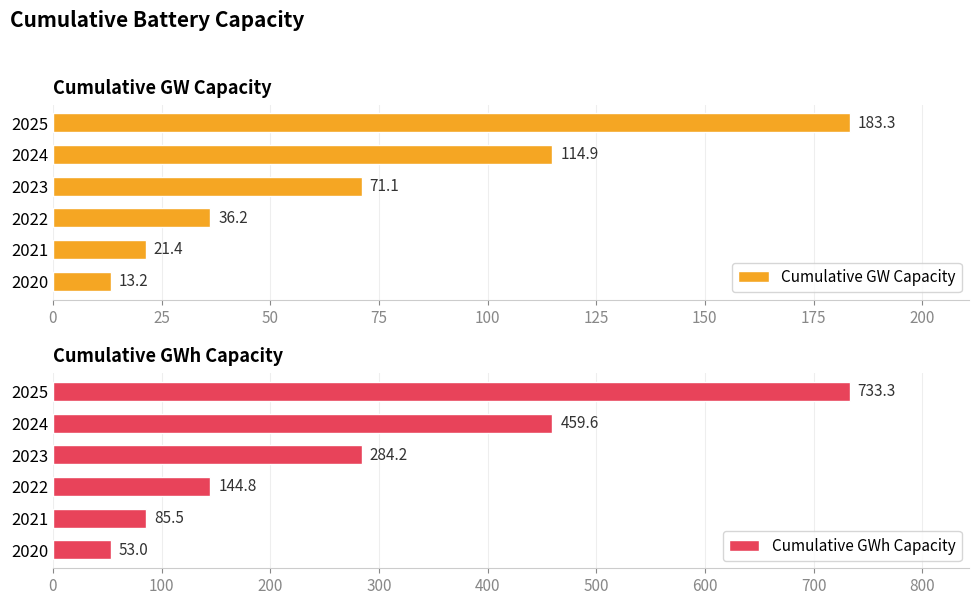

What is the highest value of the Cumulative GW Capacity series?

183.3